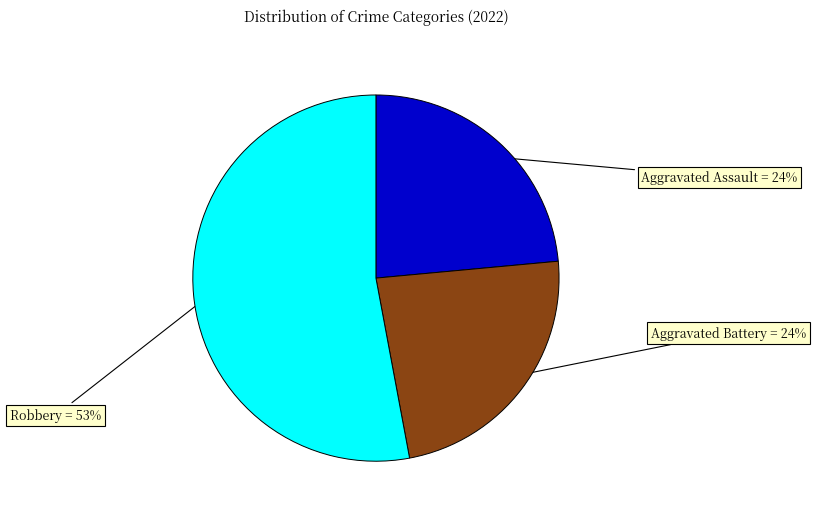

What percentage is the Aggravated Assault slice, to the nearest percent?

24%